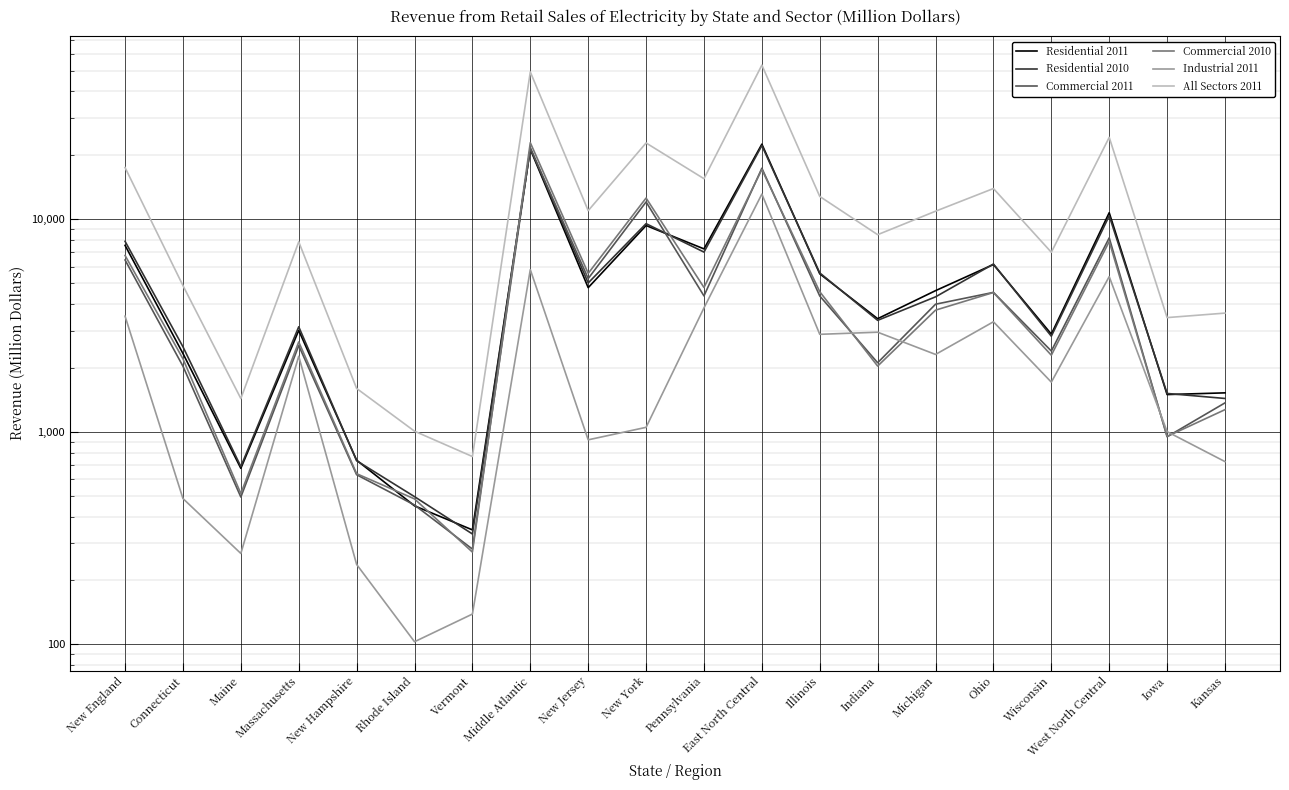

At how many categories does at least one series exceed 46222?

2